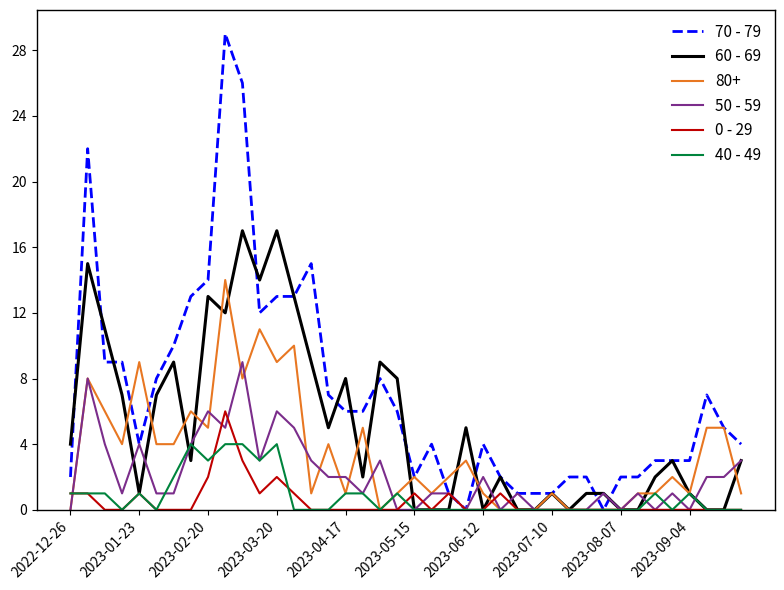

What is the highest value of the 70 - 79 series?

29